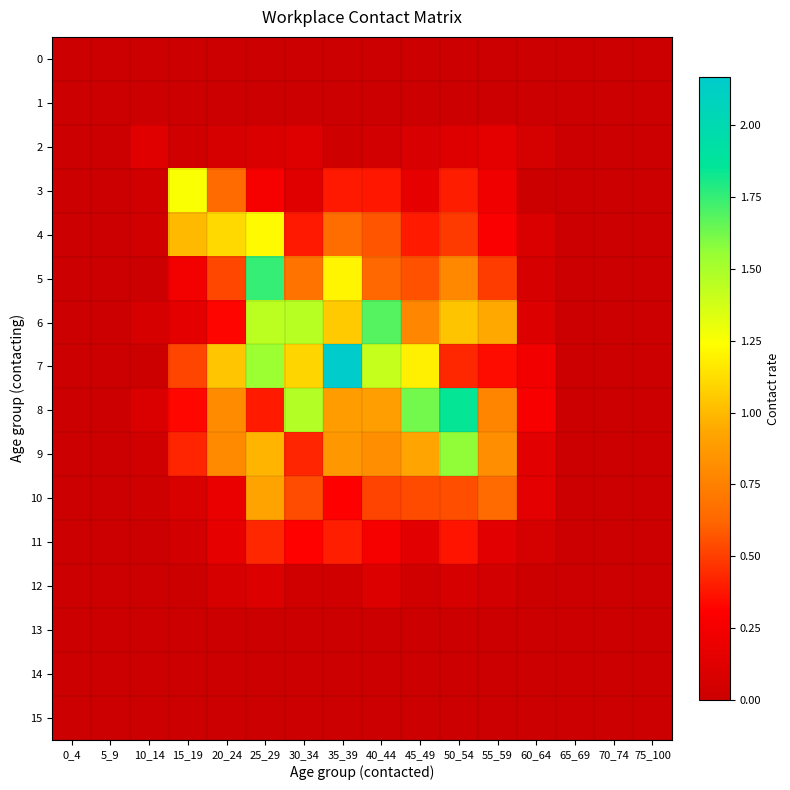

How many categories are shown in the chart?

16